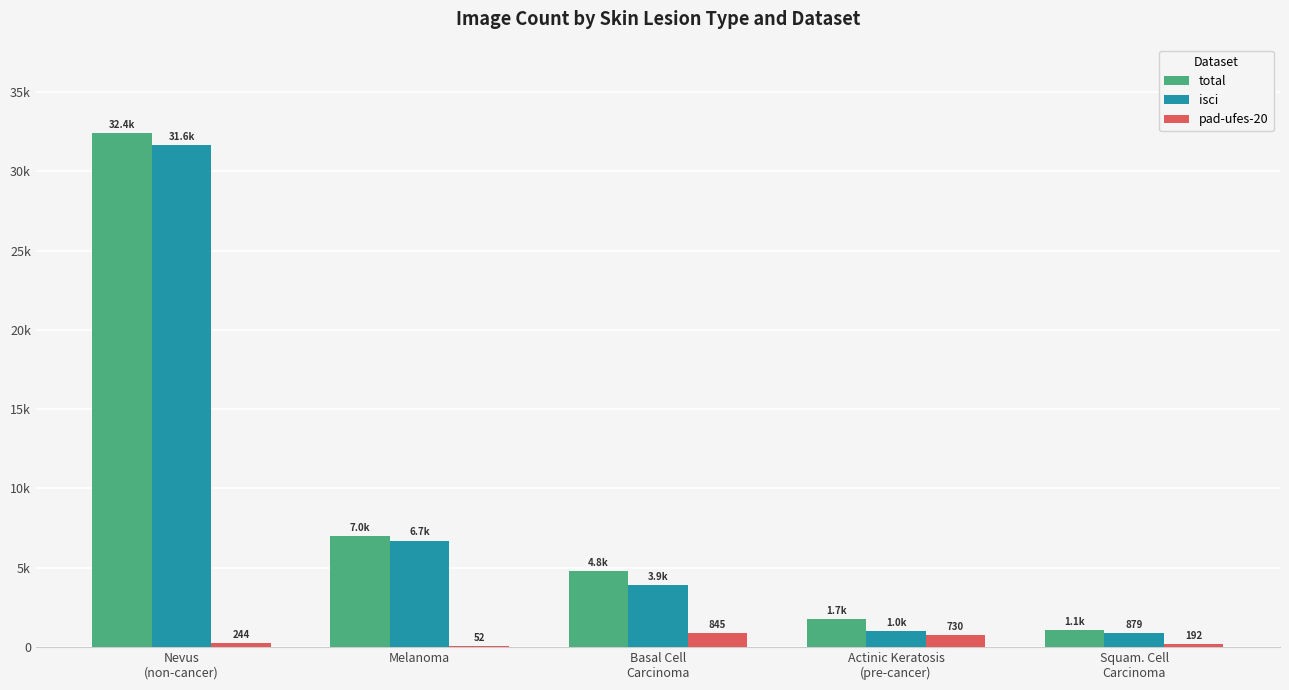

The value of pad-ufes-20 at Melanoma is 73. True or false?

False